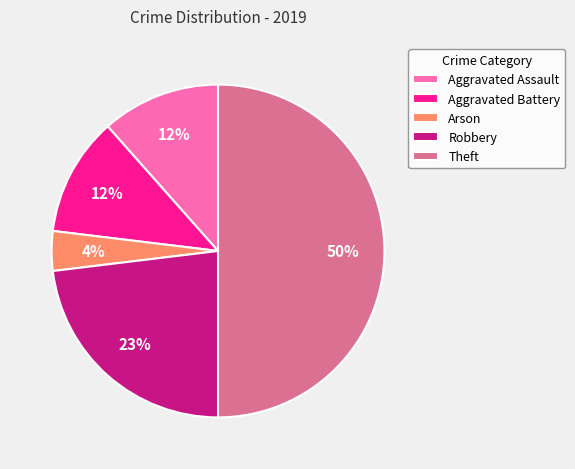

To the nearest percent, what is the difference between the Theft and Aggravated Battery slice percentages?

38%